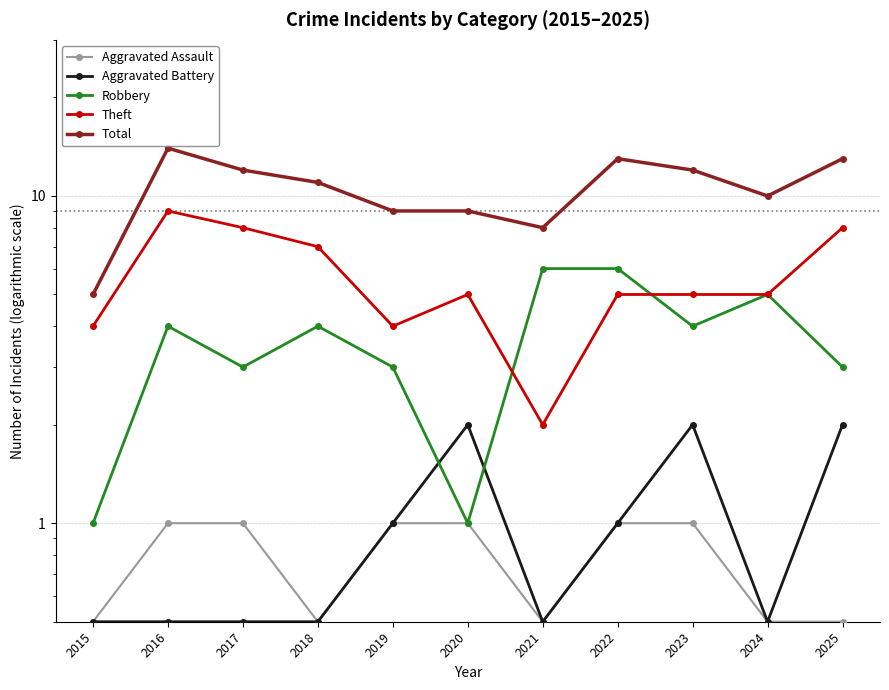

How many interior local valleys does the Robbery series have?

3